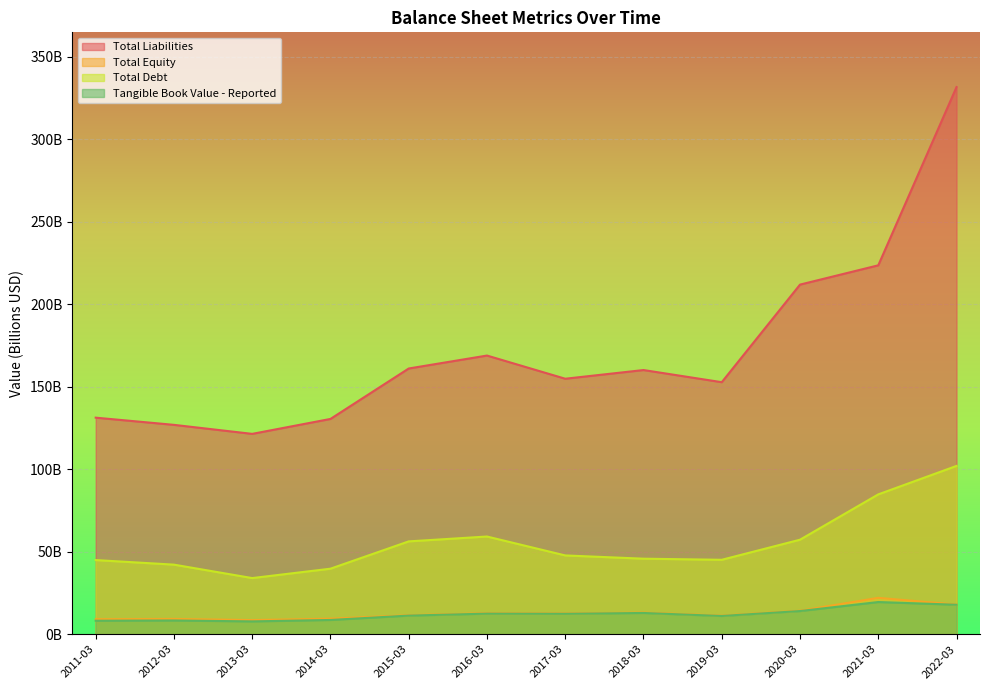

What is the difference between the second highest and second lowest values in the Total Liabilities series?

96.7